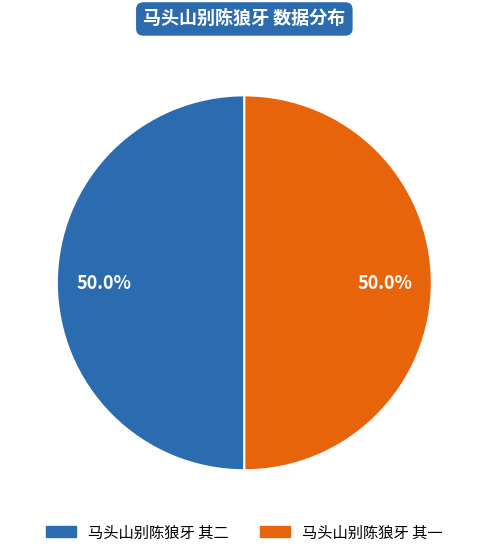

Approximately how many times larger is the value at 马头山别陈狼牙 其二 compared to 马头山别陈狼牙 其一?

1.0